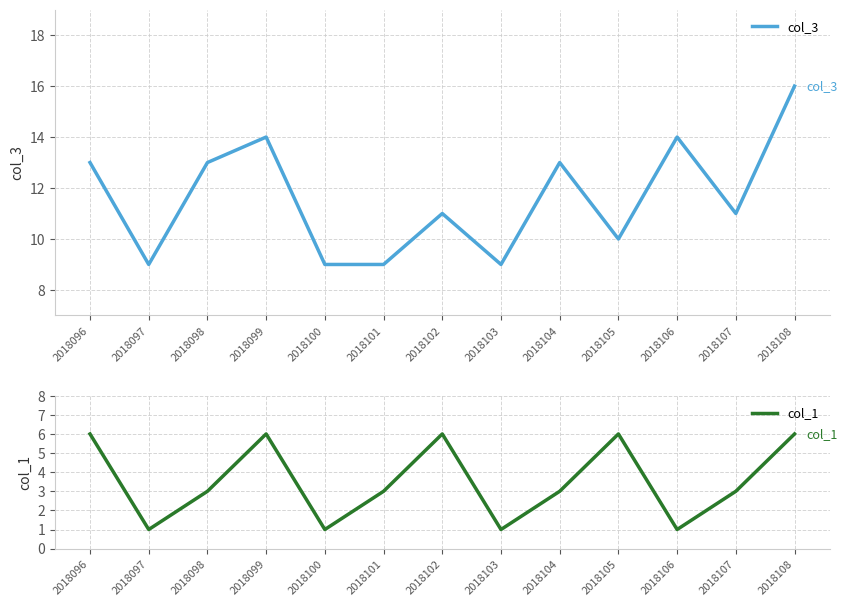

In col_3, how many points are higher than both neighbors (excluding endpoints)?

4